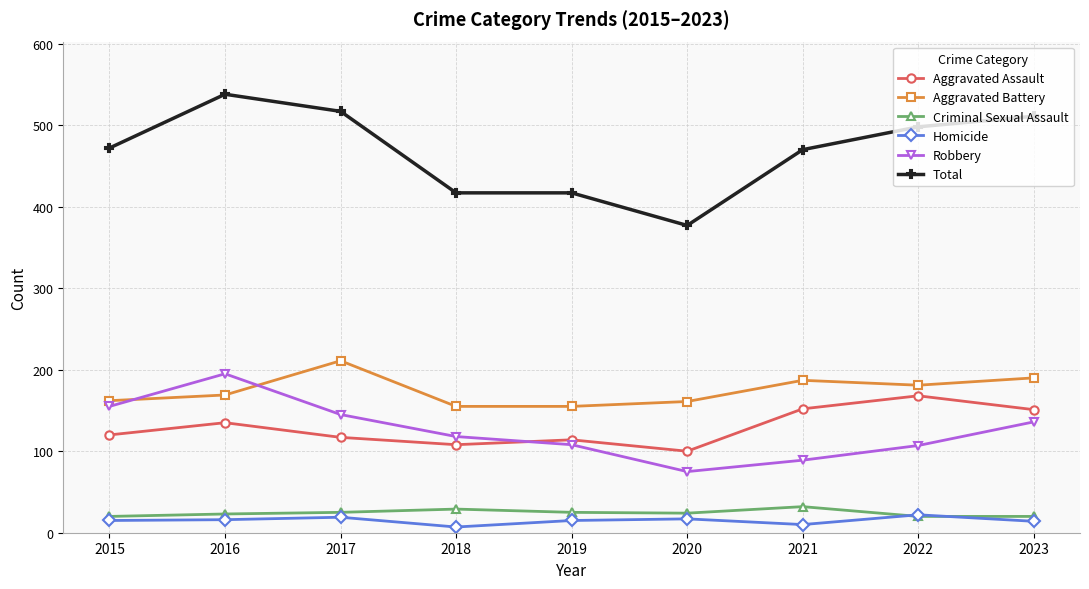

How many lines are shown in the chart?

6